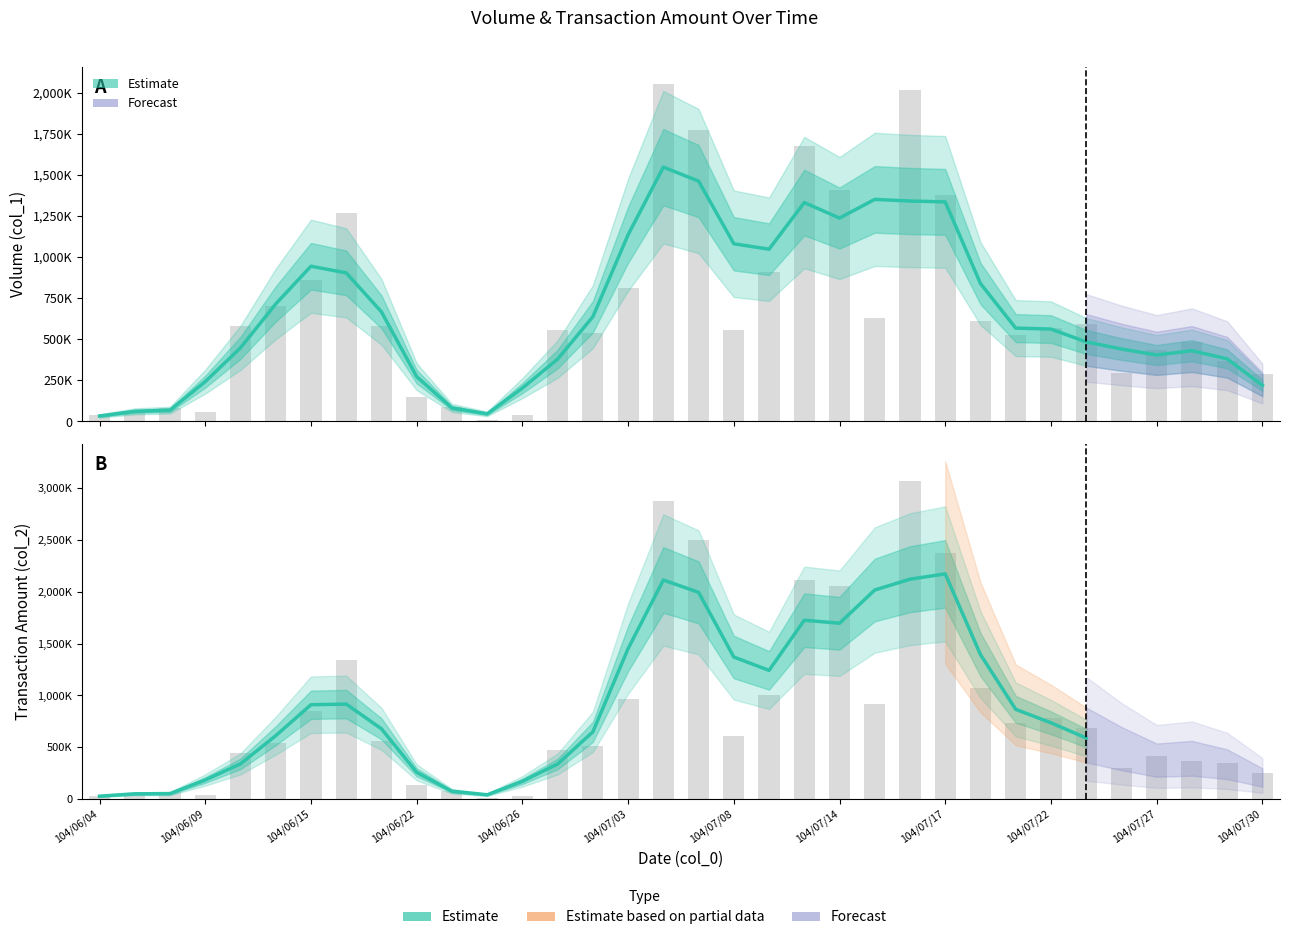

Which series has the largest total across all categories?

Transaction Amount (col_2)